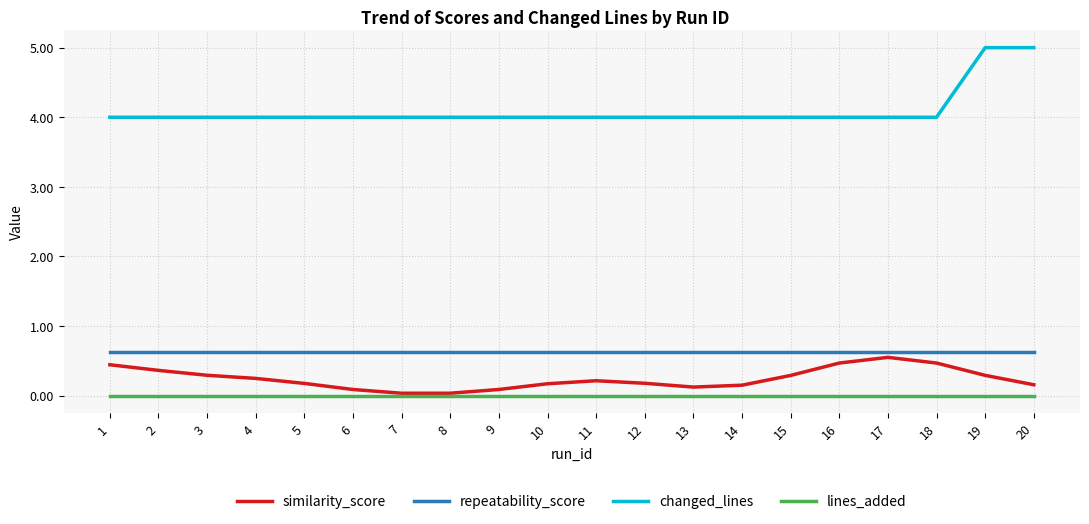

How many lines are shown in the chart?

4